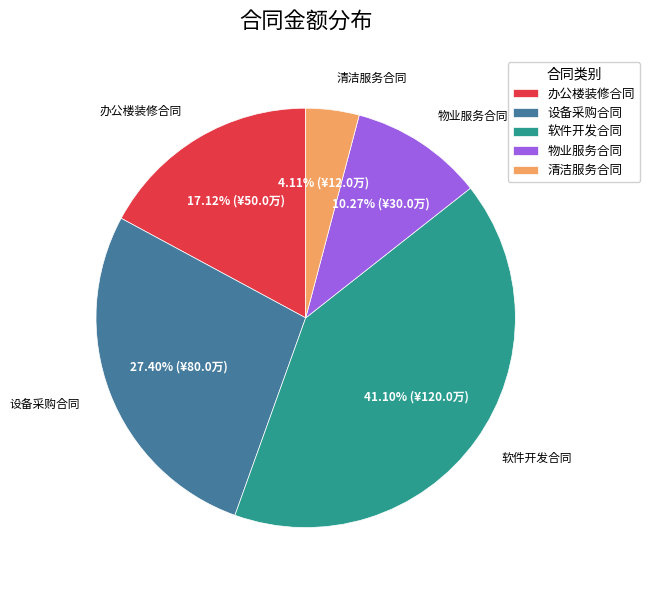

Which slice is the largest?

软件开发合同